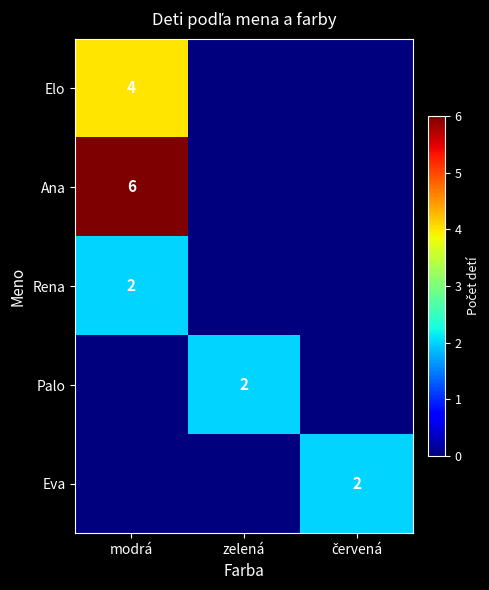

True or false: Elo has a value of 4 at modrá.

True